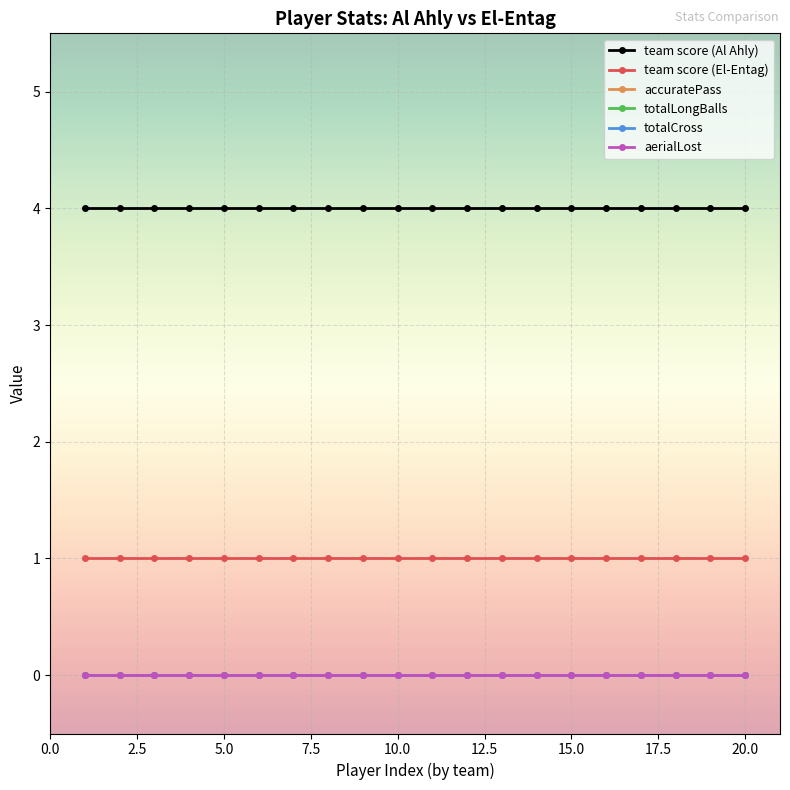

Is this an area chart (filled region under the line)?

No